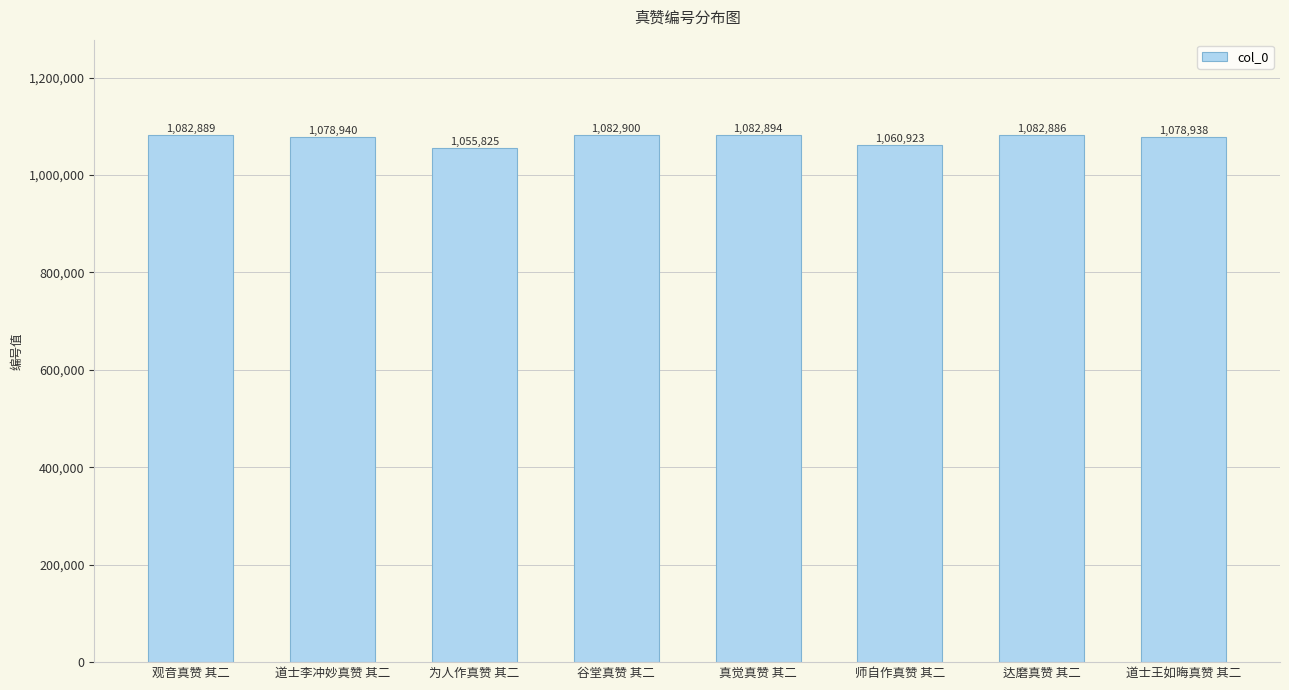

Reading left to right, transcribe all the data shown in this chart.

1082889	1078940	1055825	1082900	1082894	1060923	1082886	1078938